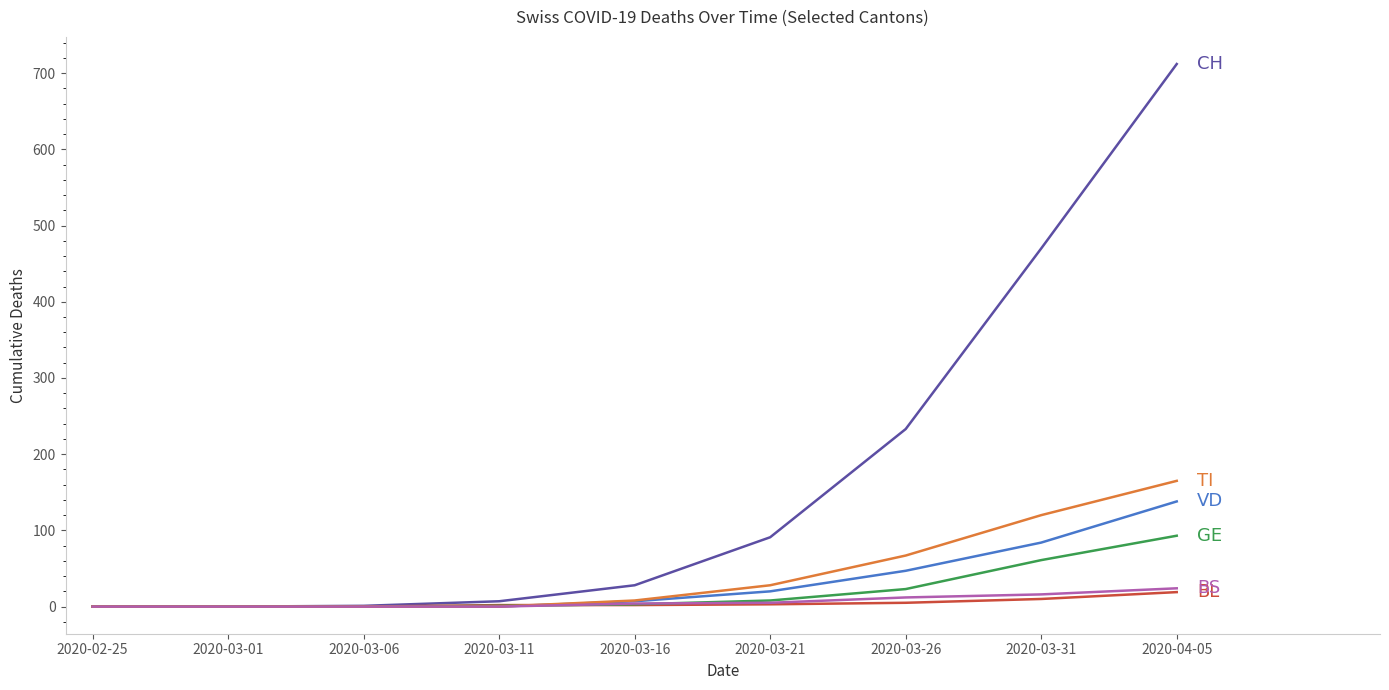

At which category is the sum across all series the highest?

2020-04-05